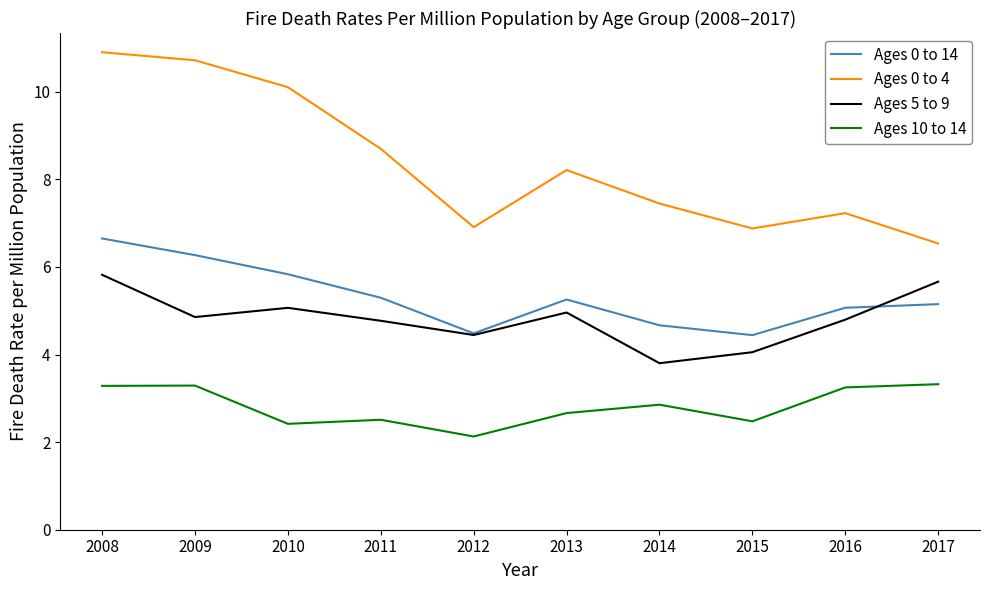

True or false: Ages 10 to 14 and Ages 0 to 14 cross at least once.

False